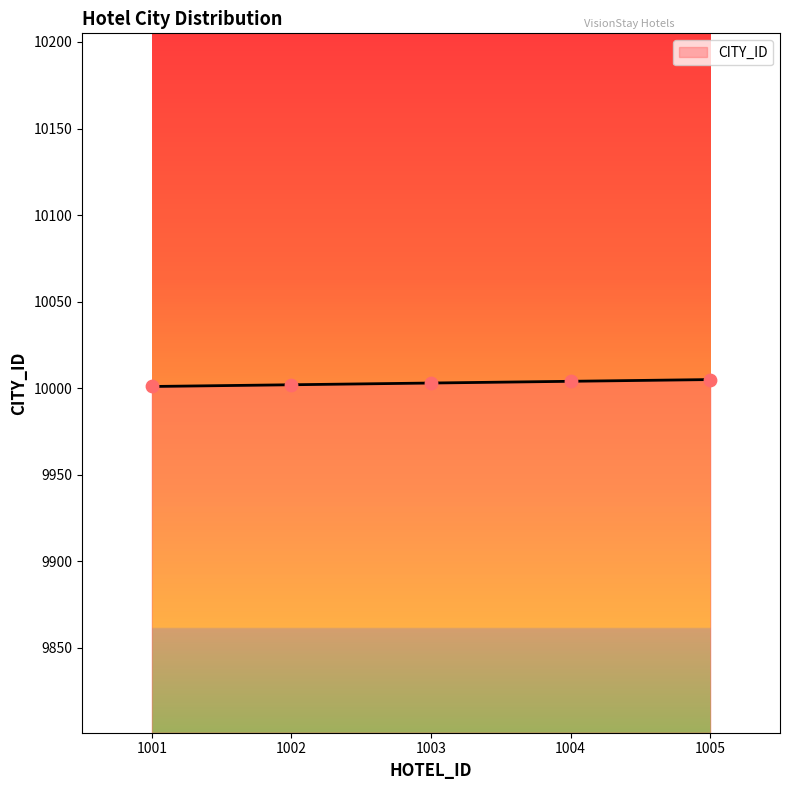

What is the change in value from 1002 to 1003?

+1